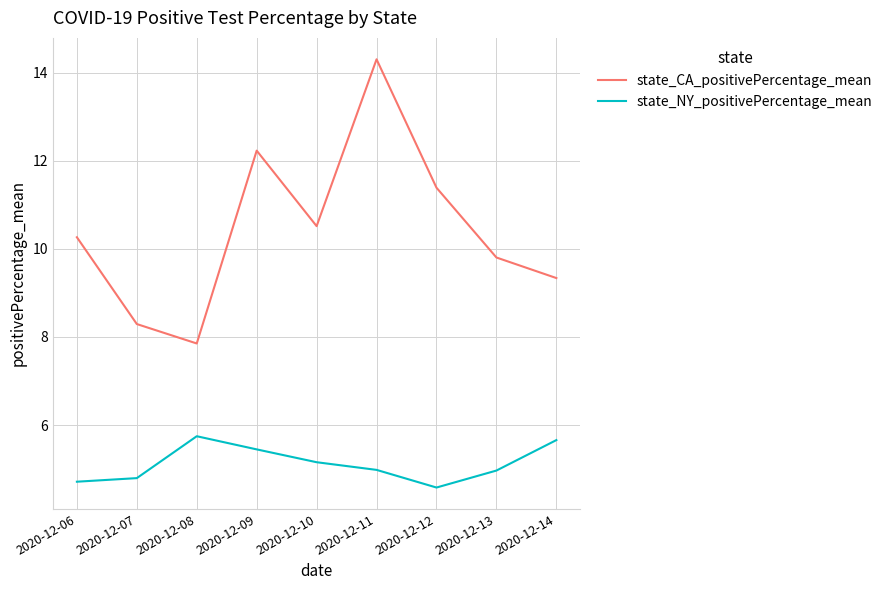

The state_NY_positivePercentage_mean series shows 2.2 at 2020-12-09. True or false?

False